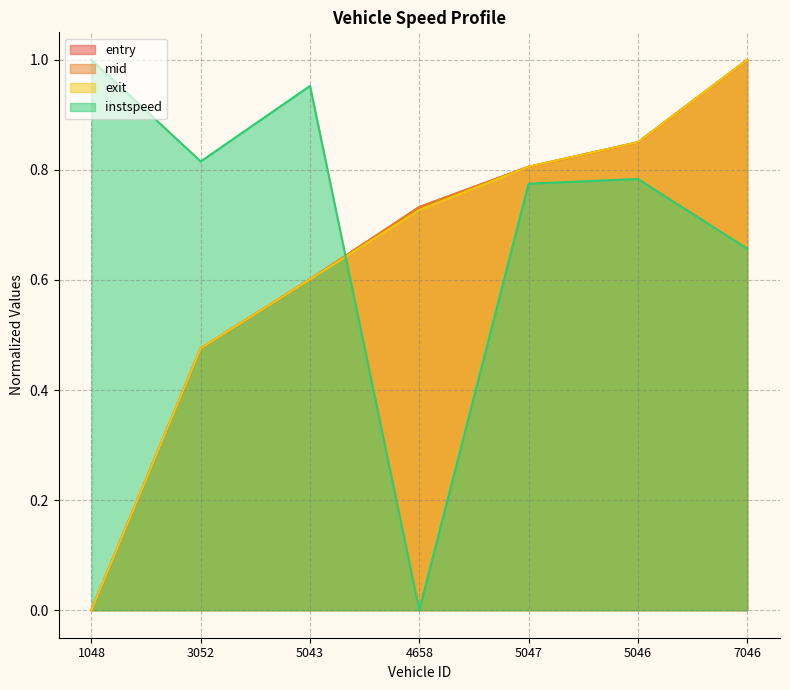

True or false: mid has more than 0 points higher than both neighbors.

False